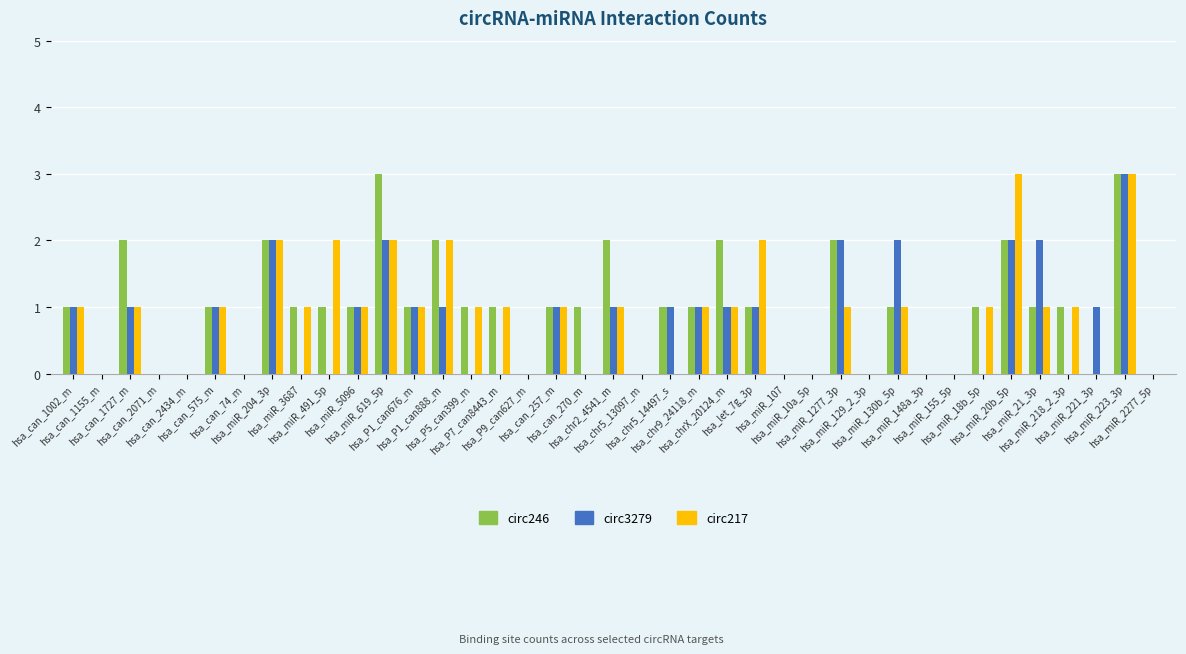

How many categories are shown in the chart?

39